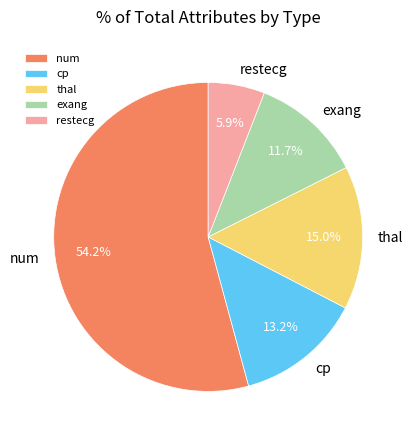

Is exang the majority of the pie?

No